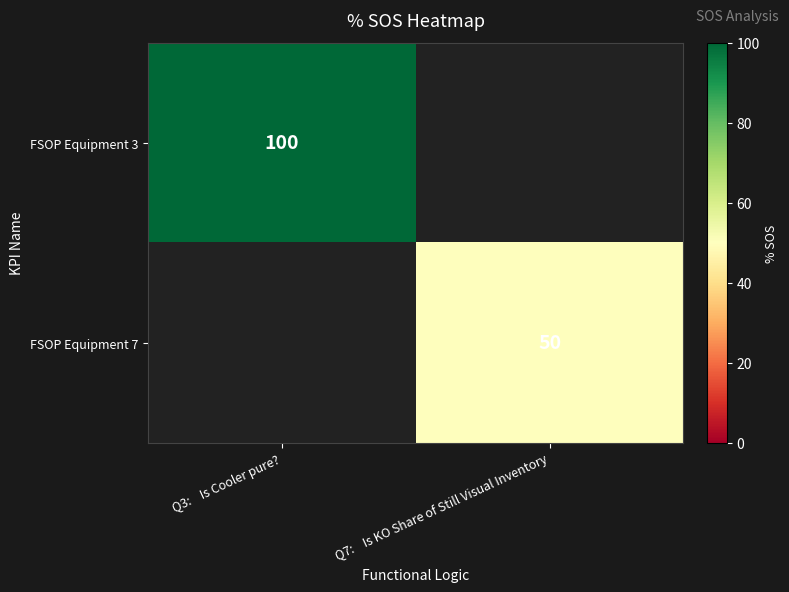

The value of FSOP Equipment 3 at Q3:    Is Cooler pure? is 100. True or false?

True